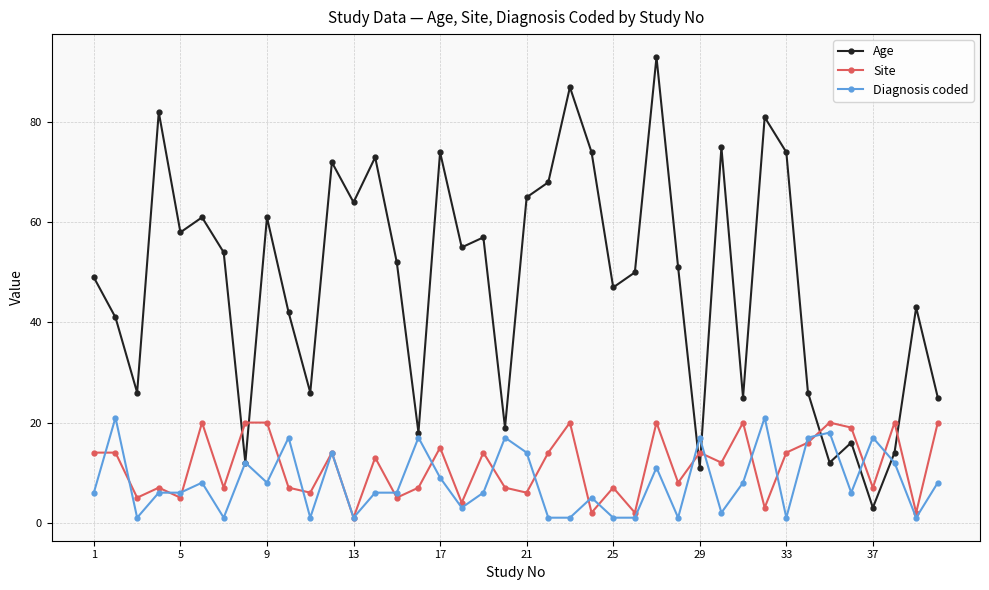

What is the sum of all Diagnosis coded values?

329